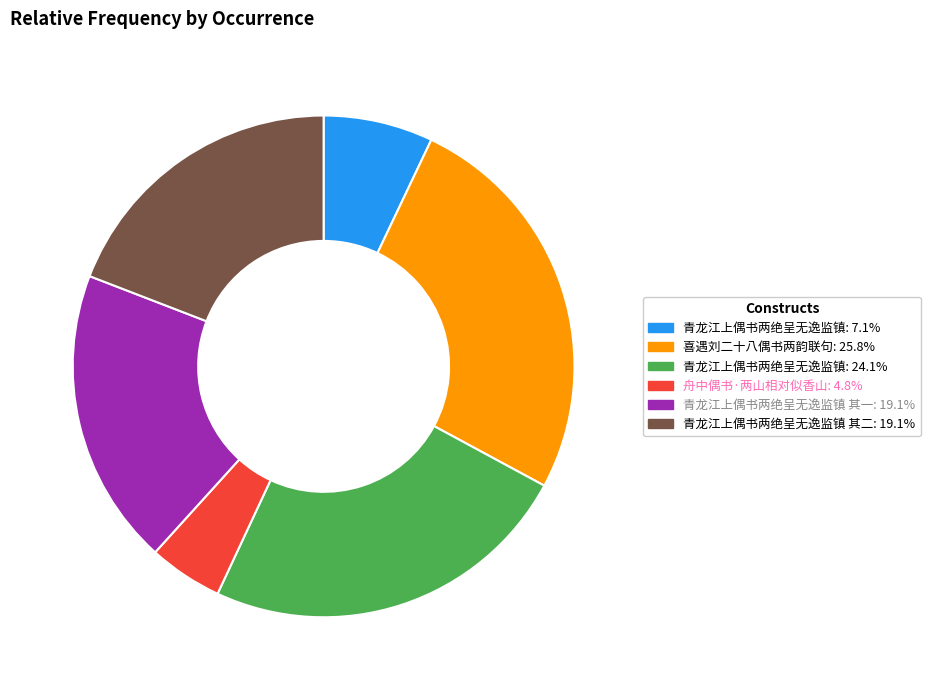

Is there any slice that represents more than half of the pie?

No